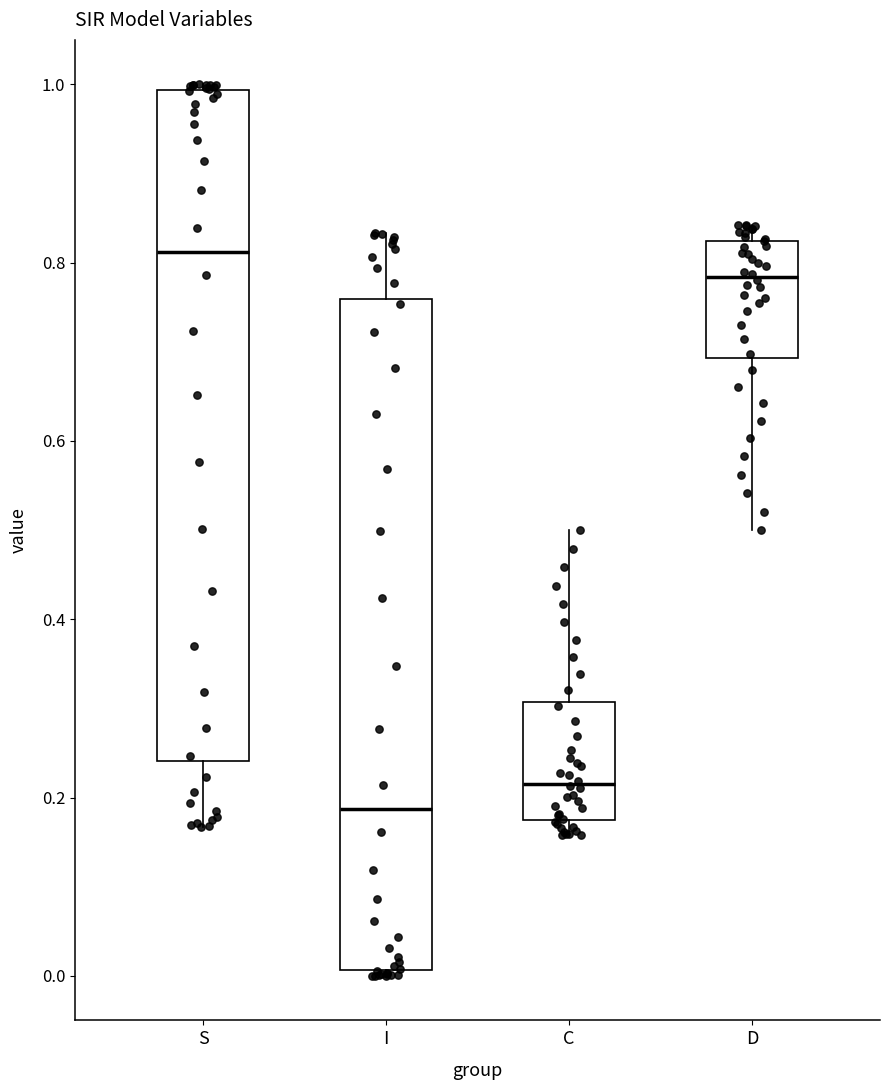

Which box's median line is the lowest?

I